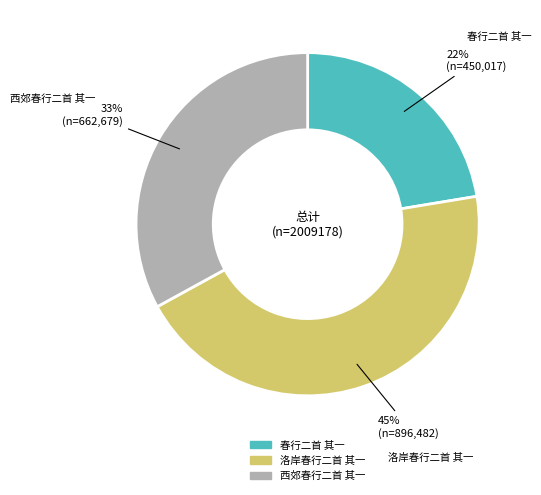

Count the number of slices in the pie.

3